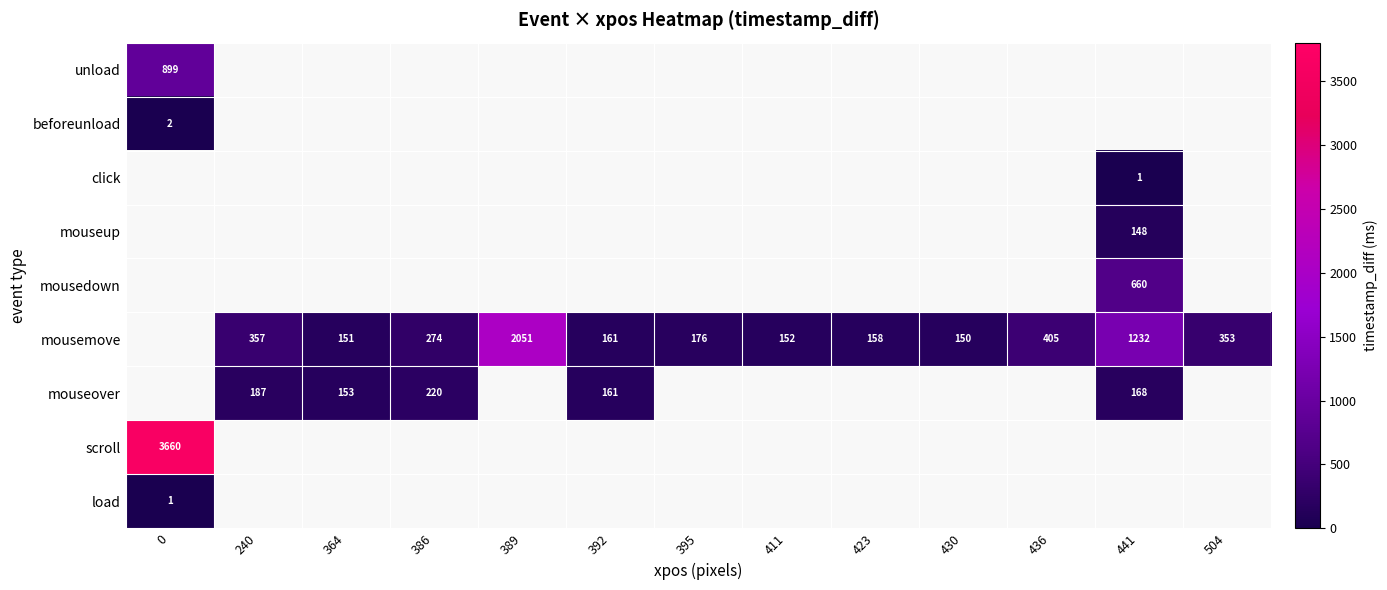

The value of mouseover at 240 is 129. True or false?

False